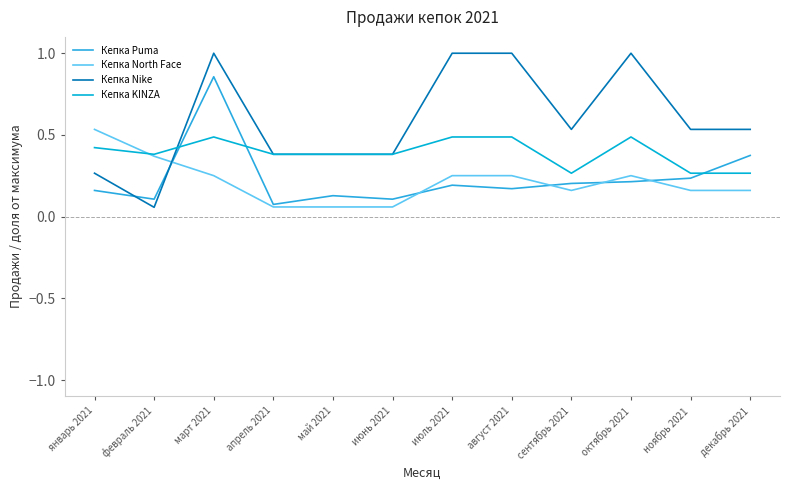

The value of Кепка North Face at ноябрь 2021 is 0.3. True or false?

False